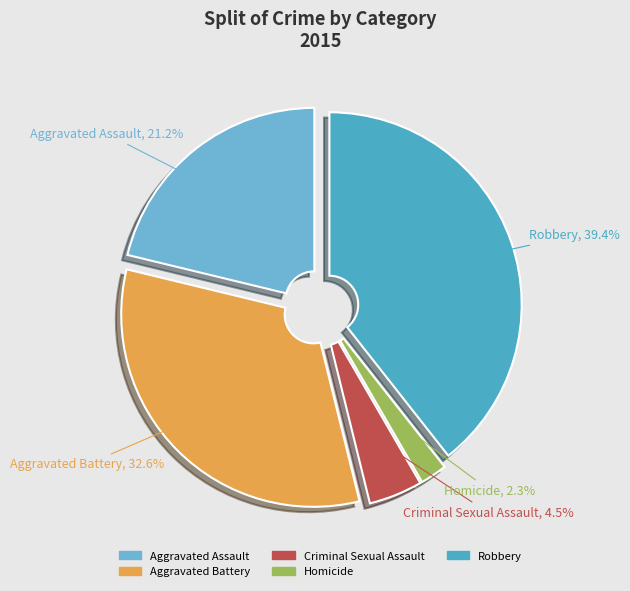

Count the number of slices in the pie.

5